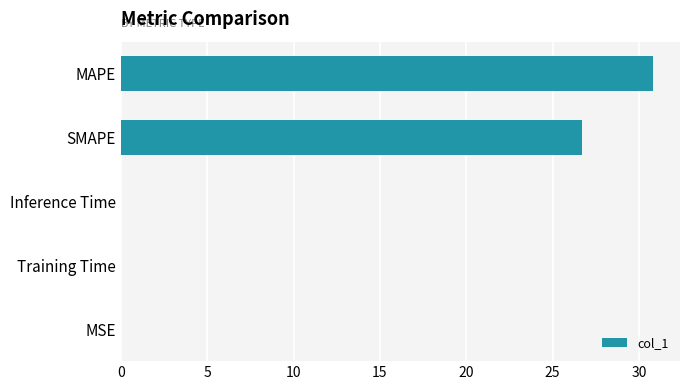

True or false: the data shows 0.0 at Training Time.

True